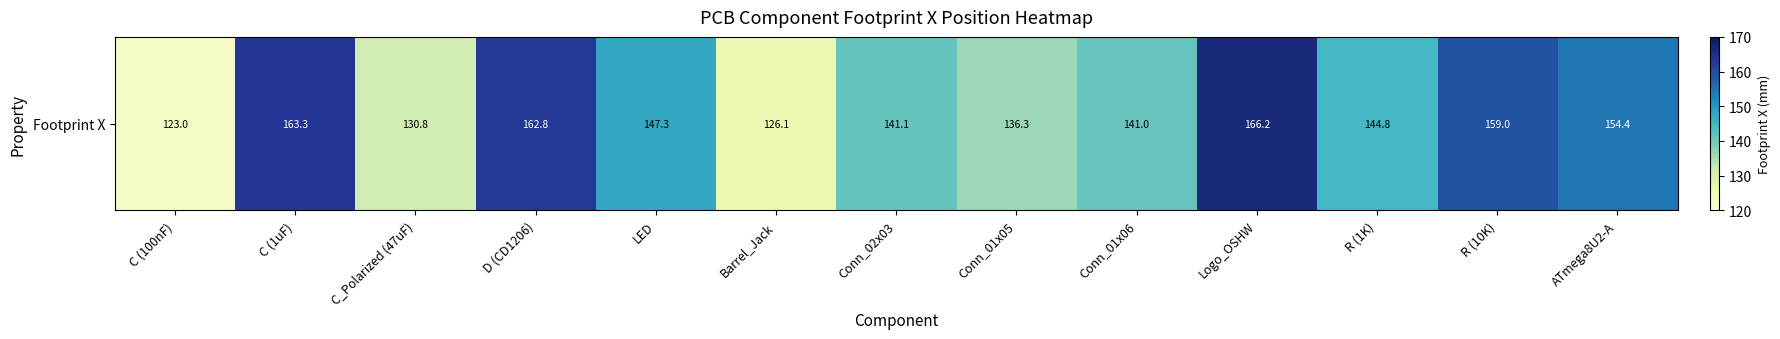

Count the number of values greater than 144.

7